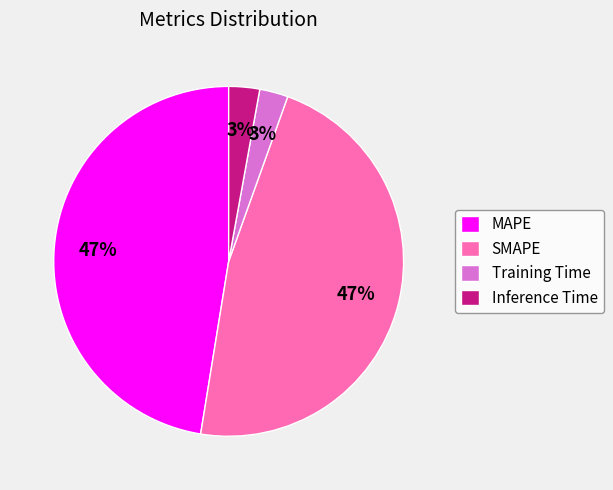

To the nearest percent, what portion does Inference Time represent?

3%